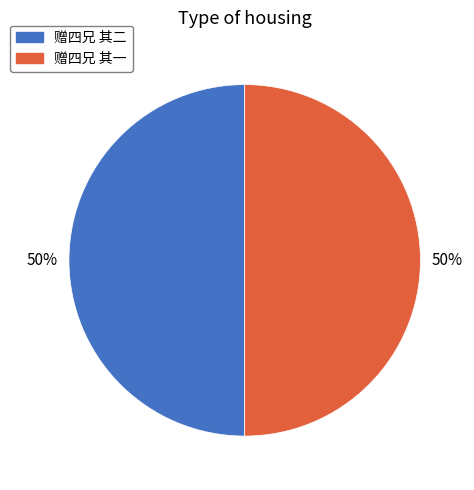

Approximately how many times larger is the value at 赠四兄 其一 compared to 赠四兄 其二?

1.0